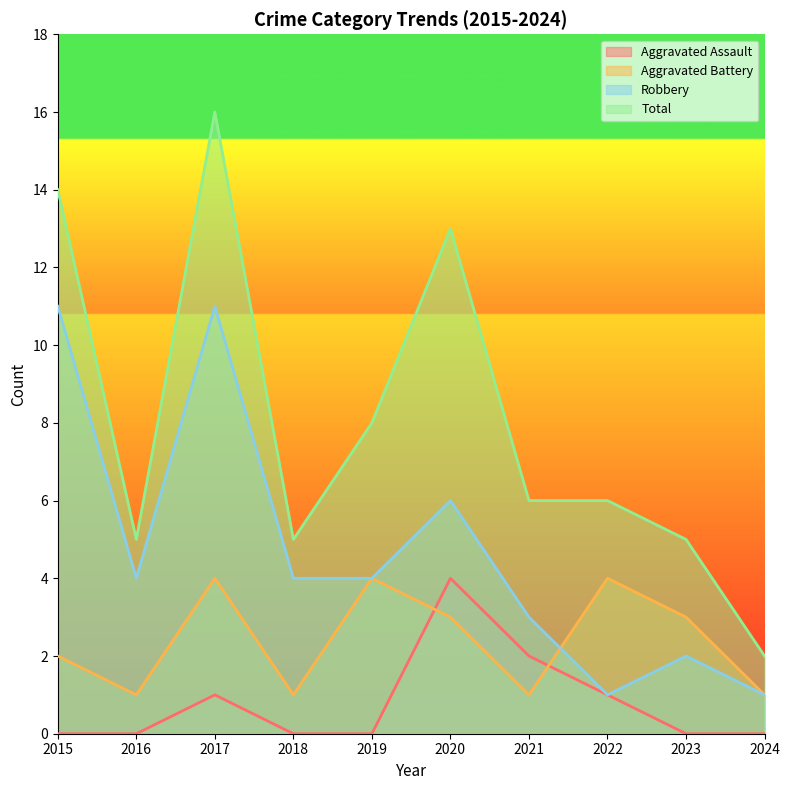

Reading left to right, transcribe all the data shown in this chart.

Aggravated Assault: 0	0	1	0	0	4	2	1	0	0
Aggravated Battery: 2	1	4	1	4	3	1	4	3	1
Robbery: 11	4	11	4	4	6	3	1	2	1
Total: 14	5	16	5	8	13	6	6	5	2